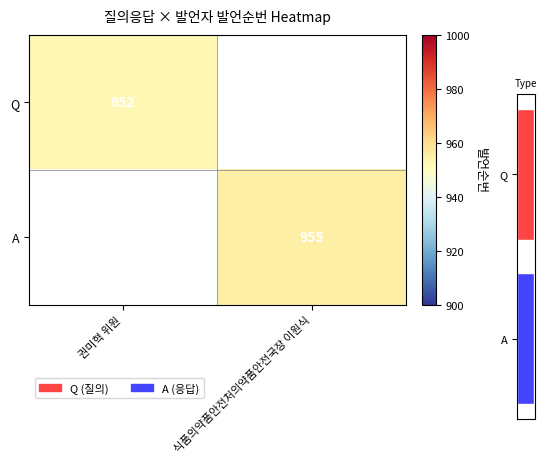

What is the minimum value shown in the chart?

952.0